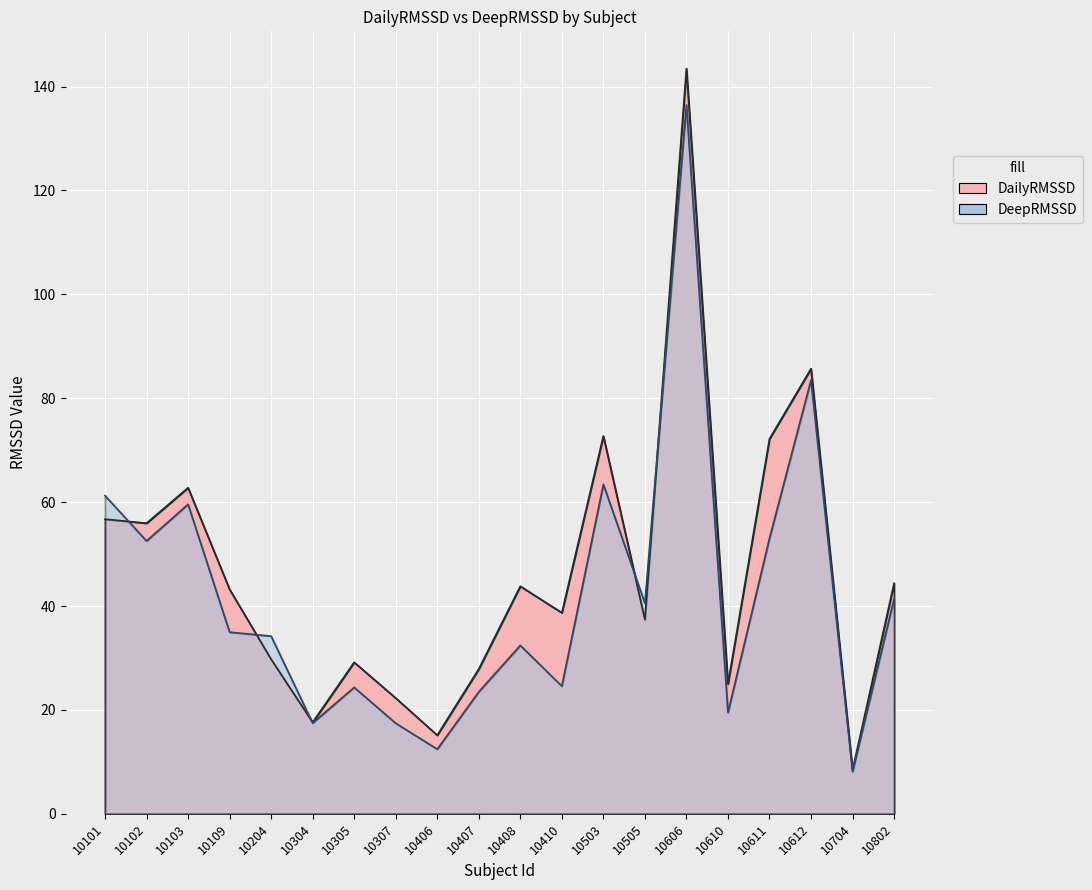

How many lines are shown in the chart?

2